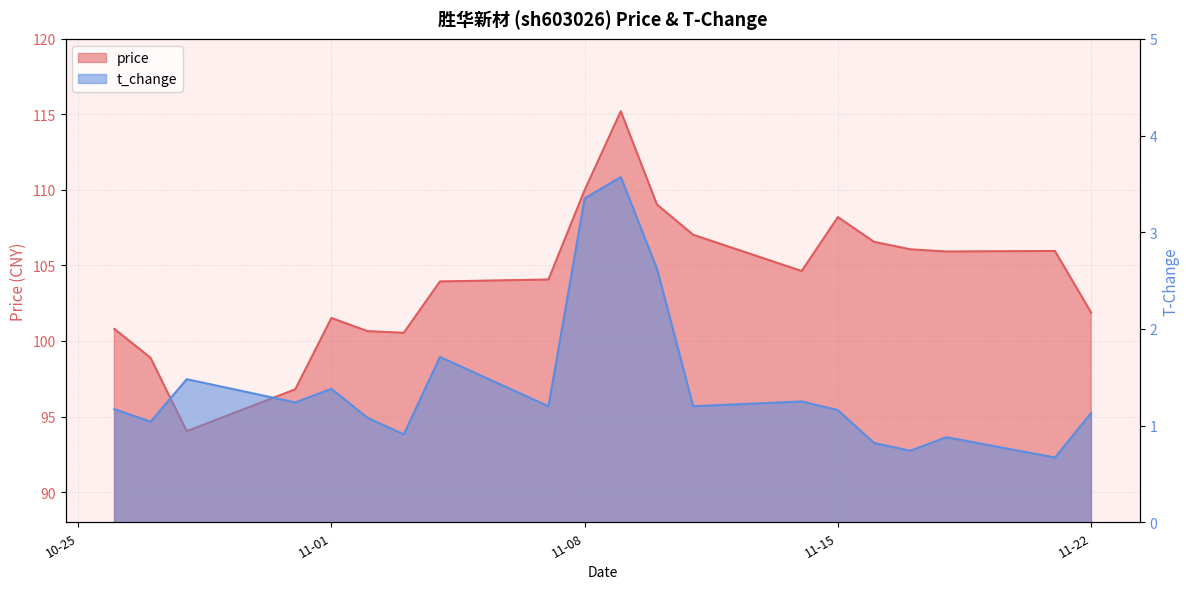

True or false: price has a value of 48.7 at 2022-11-18.

False